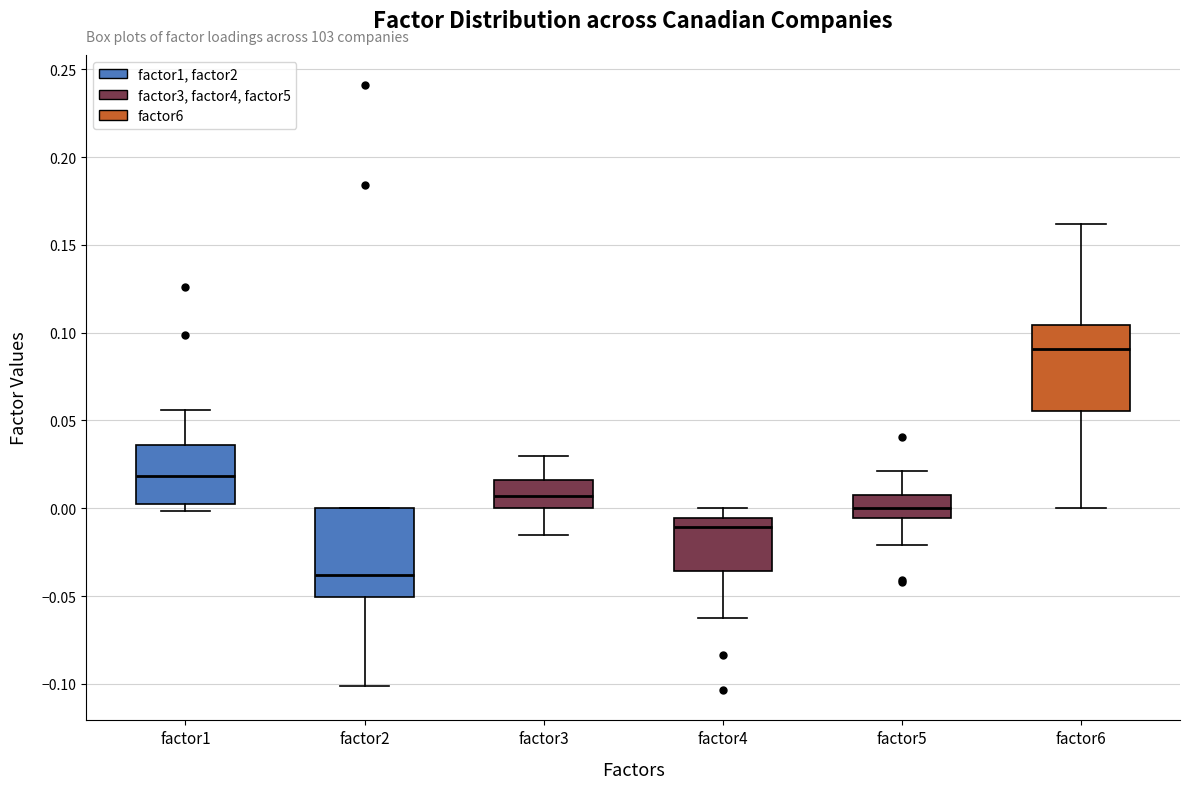

Reading left to right, read every box against the y-axis: the position of its median line, the range the box covers, and the ends of its whiskers. The values are not printed on the chart, so give them approximately, as read against the axis.

factor1: median 0.020, box 0.000 to 0.035, whiskers 0.000 (just below the box's lower edge) to 0.055
factor2: median -0.040, box -0.050 to 0.000, whiskers -0.100 to 0.000
factor3: median 0.005, box 0.000 to 0.015, whiskers -0.015 to 0.030
factor4: median -0.010, box -0.035 to -0.005, whiskers -0.065 to 0.000
factor5: median 0.000, box -0.005 to 0.005, whiskers -0.020 to 0.020
factor6: median 0.090, box 0.055 to 0.105, whiskers 0.000 to 0.160